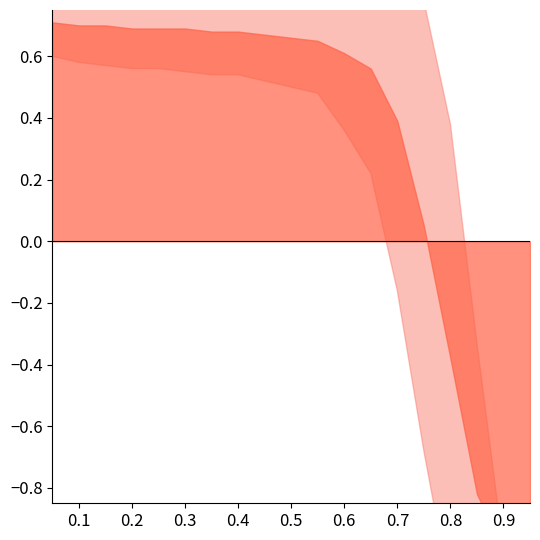

What is the difference between the highest and lowest values at 0.8?

1.1